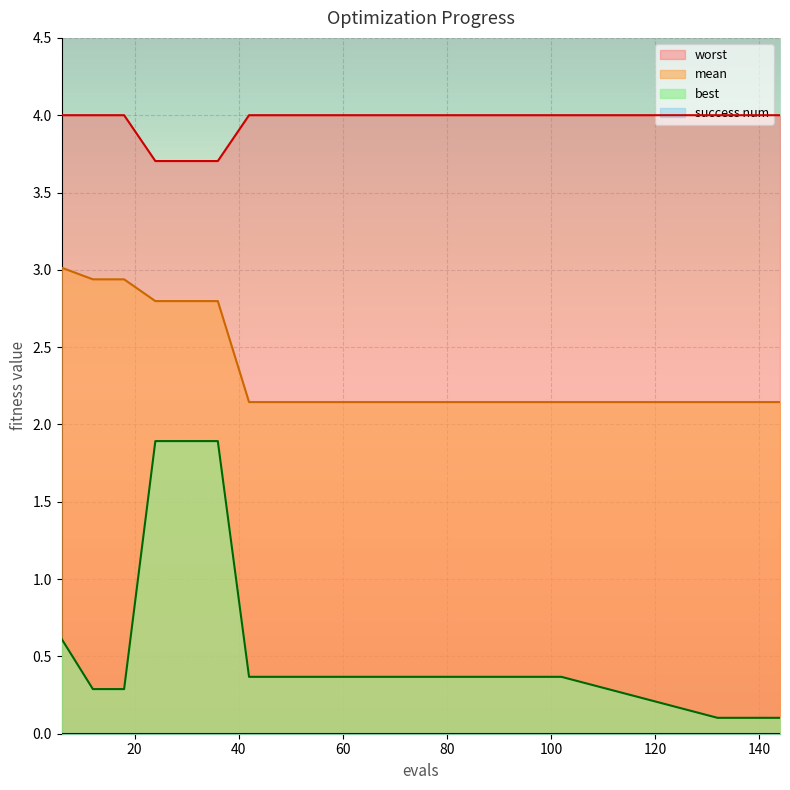

What is the maximum value shown in the chart?

4.0